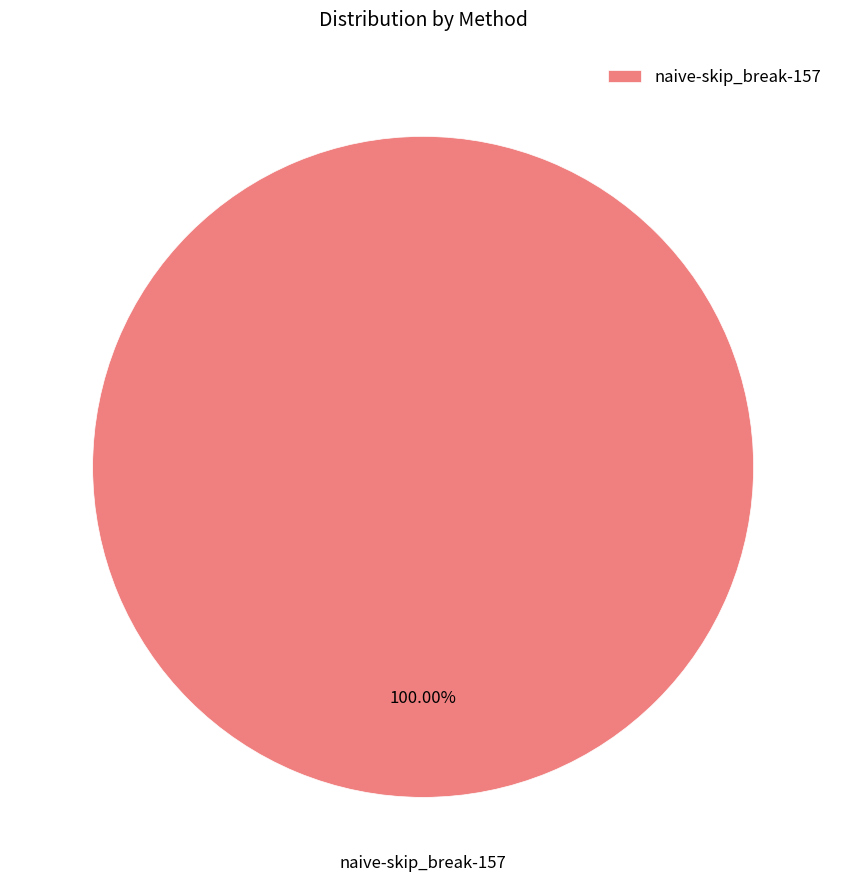

To the nearest percent, what portion does naive-skip_break-157 represent?

100%